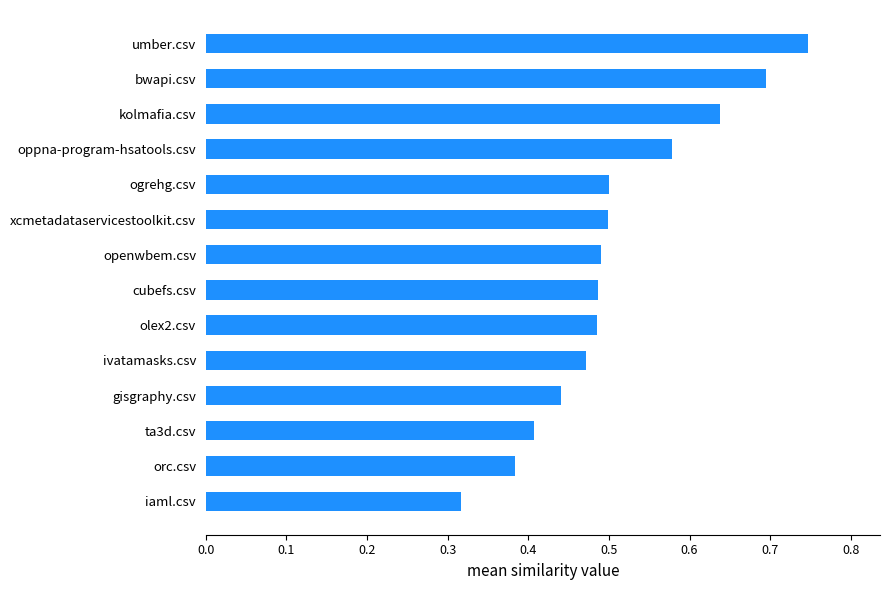

What is the sum of all values?

7.1